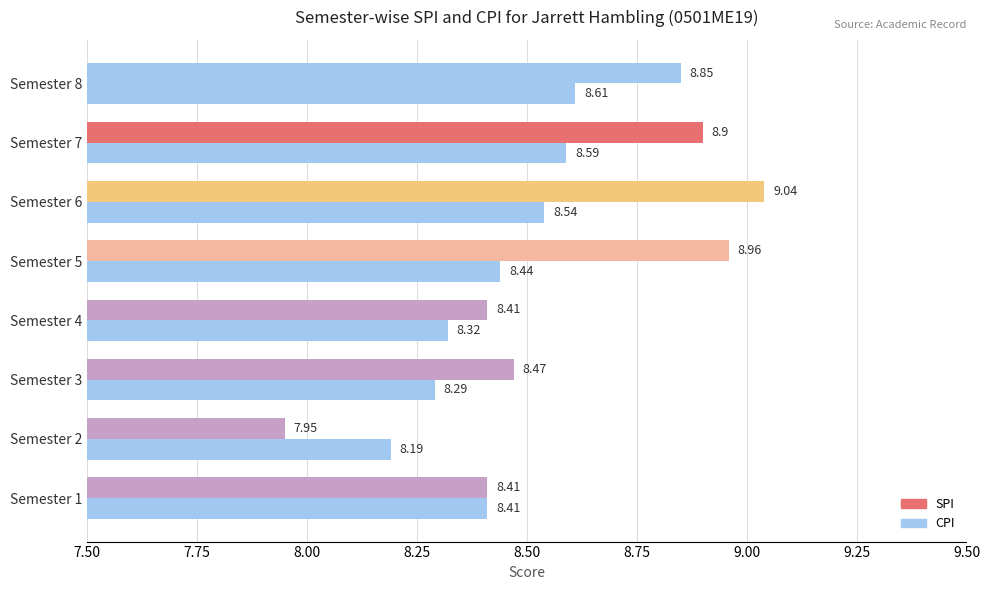

How many categories are shown in the chart?

8